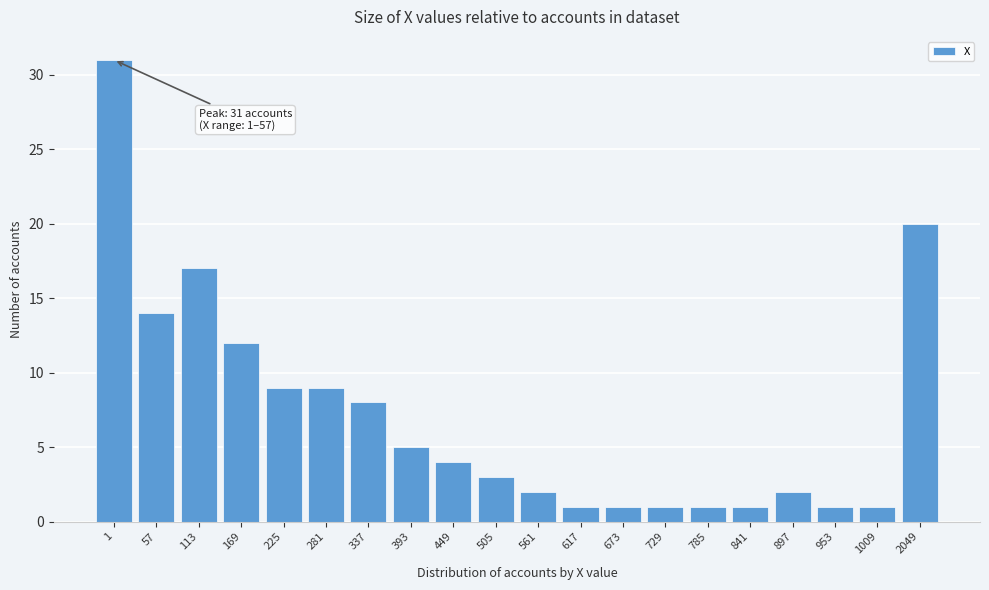

Reading left to right, list all the values displayed in this chart.

31	14	17	12	9	9	8	5	4	3	2	1	1	1	1	1	2	1	1	20